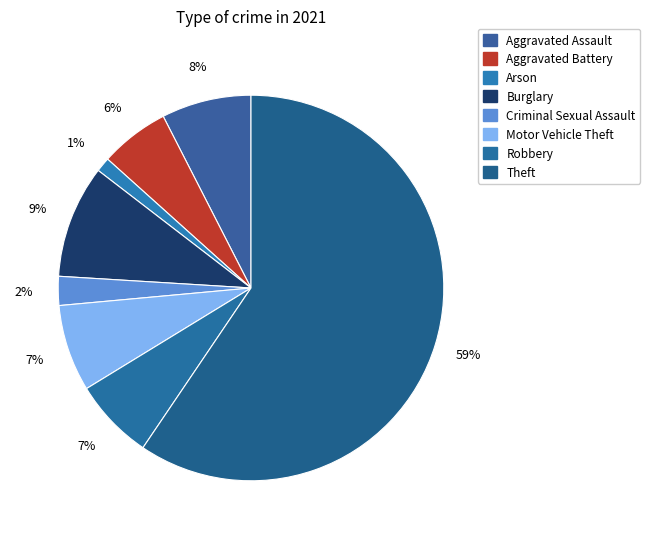

Count the number of slices in the pie.

8